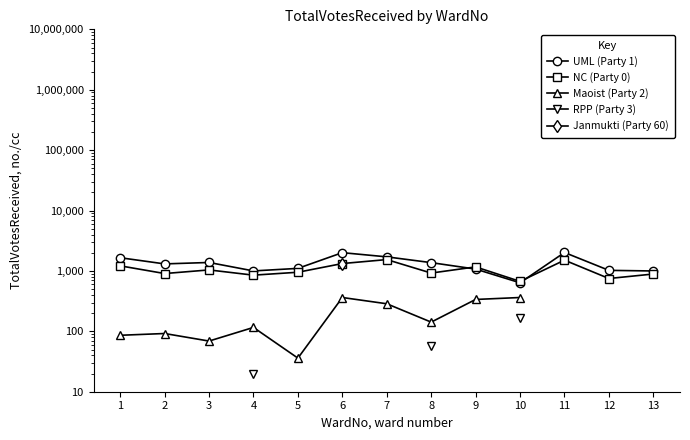

Where is Maoist (Party 2) nearest to the value 199?

8